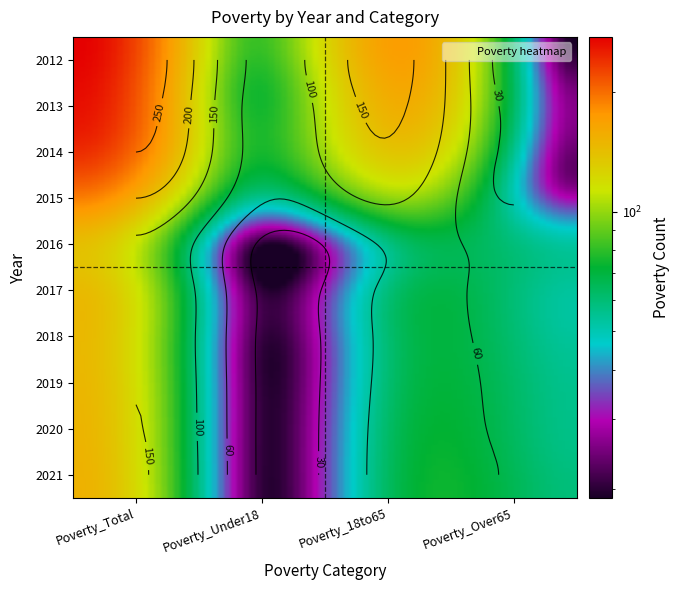

Is it true that 2012 equals 433 at 0?

False